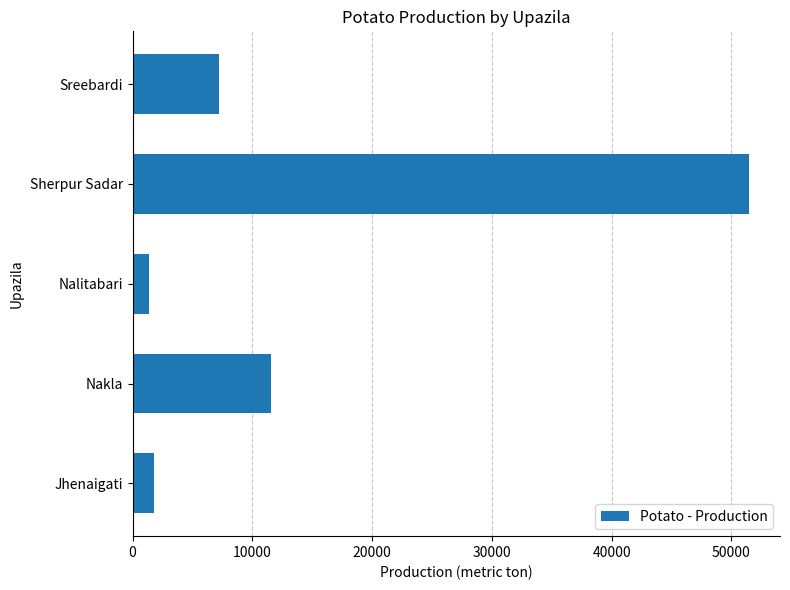

Reading top to bottom, list all the values displayed in this chart.

Sreebardi=7243	Sherpur Sadar=51481	Nalitabari=1395	Nakla=11531	Jhenaigati=1819